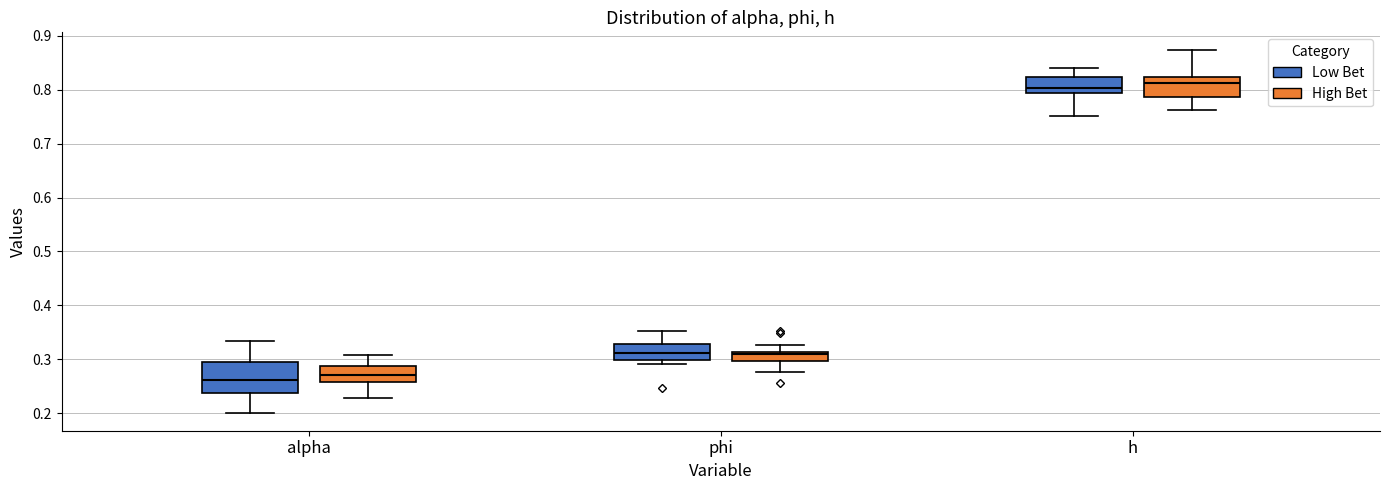

Which box is the tallest, from its lower edge to its upper edge?

alpha (Low Bet)